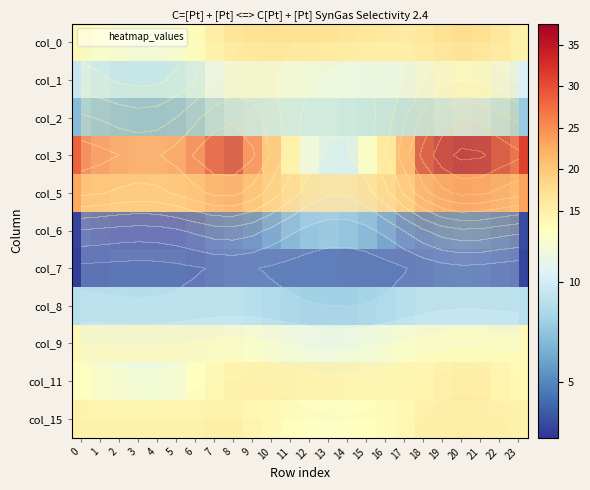

What is the maximum value shown in the chart?

37.6